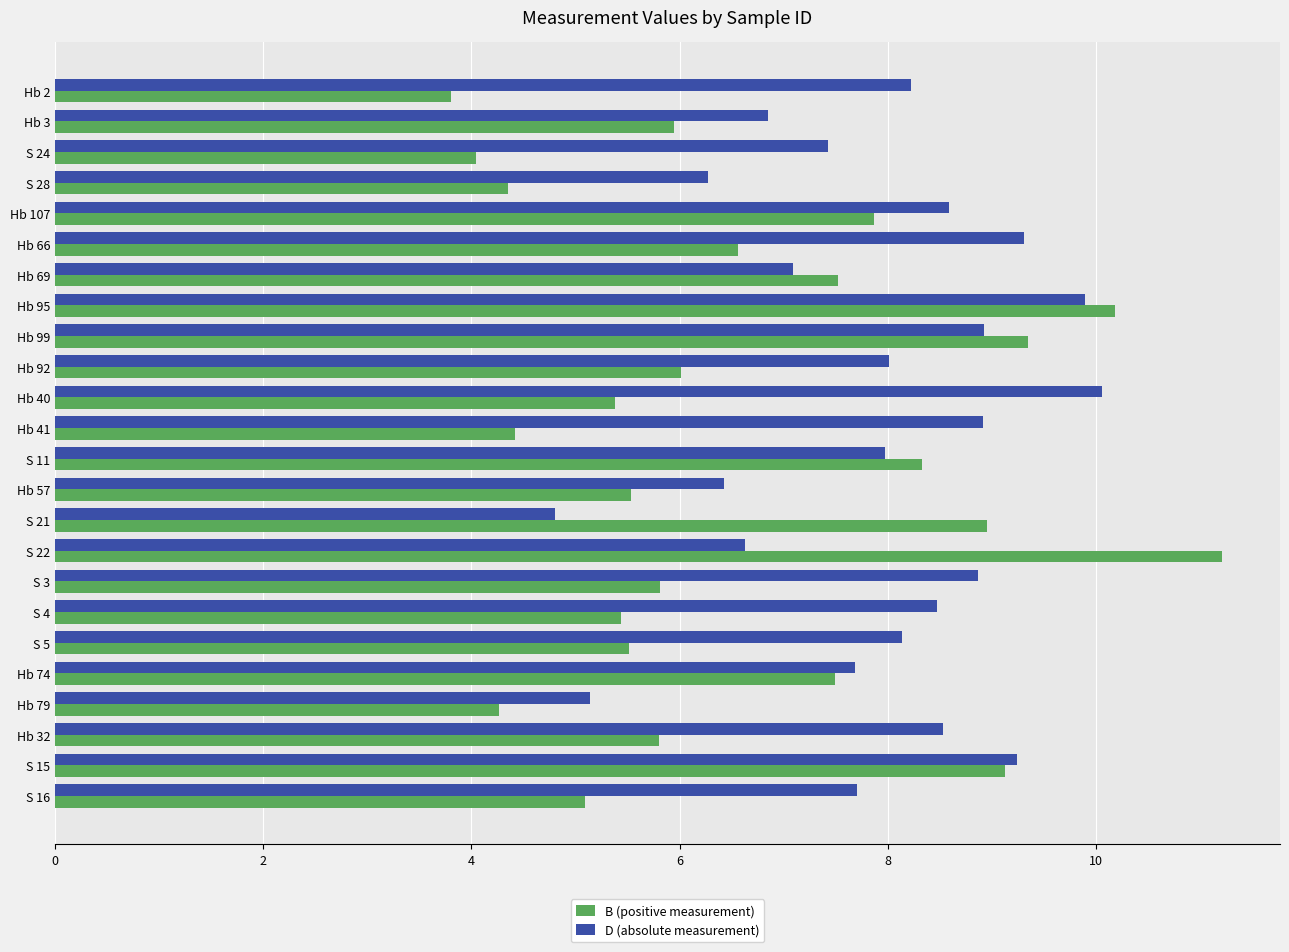

Rank the series by their average value, from lowest to highest.

B (positive measurement), D (absolute measurement)